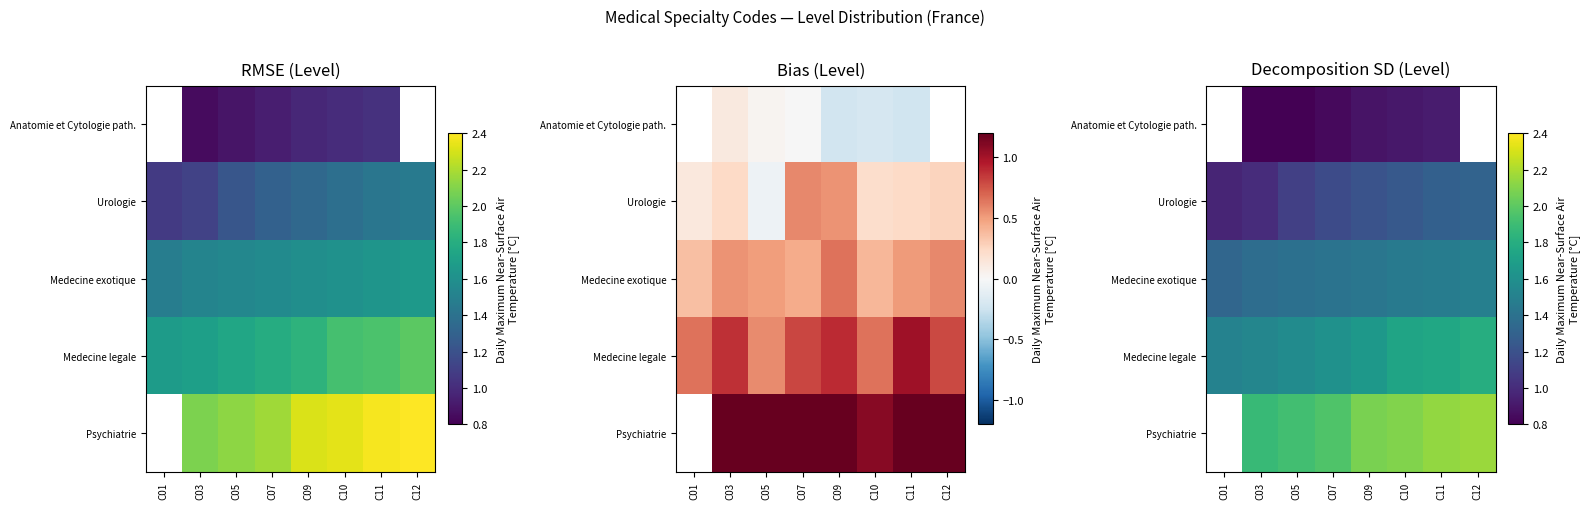

What is the difference between the second highest and second lowest values in the Medecine exotique series?

0.1